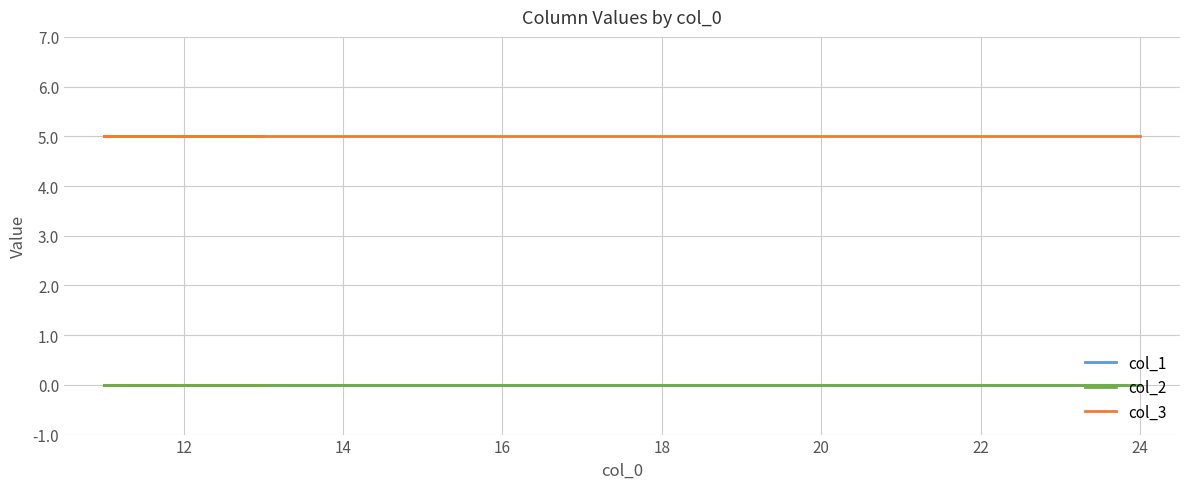

Which series changed the most between 10 and 12?

col_1